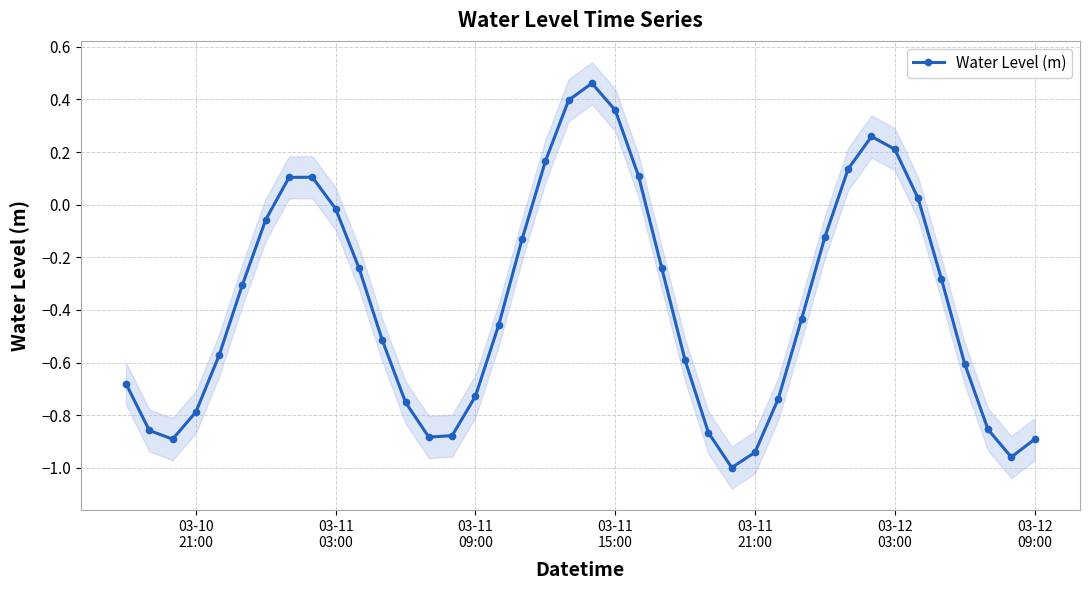

In Water Level (m), how many points are higher than both neighbors (excluding endpoints)?

3